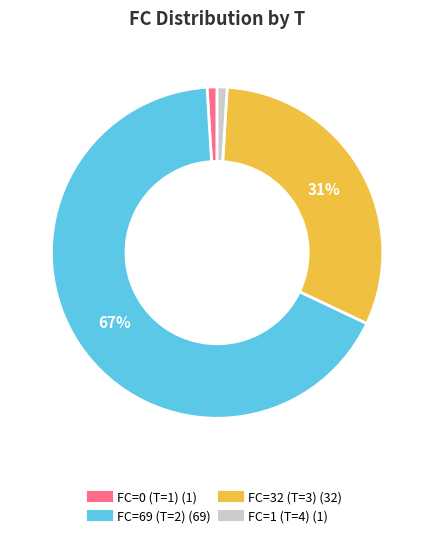

To the nearest percent, what is the average slice percentage?

25%